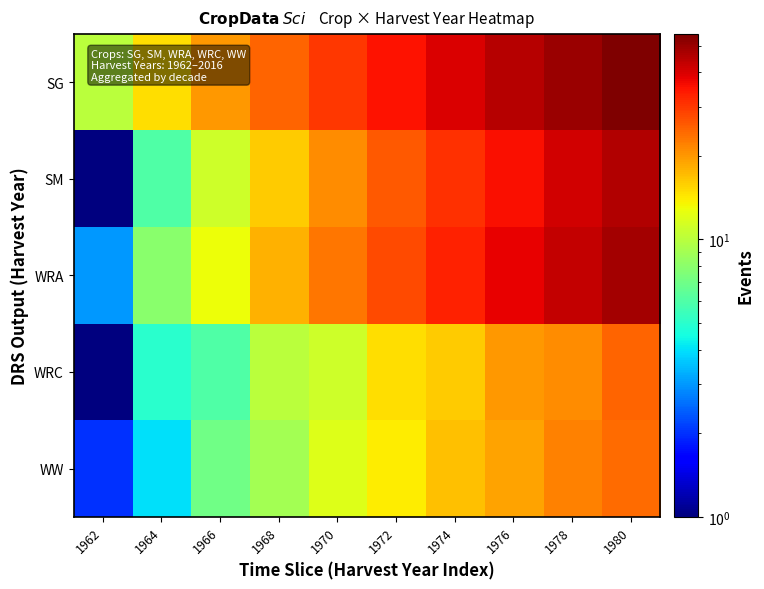

List the series in order of their peak value, highest first.

SG, WRA, SM, WRC, WW